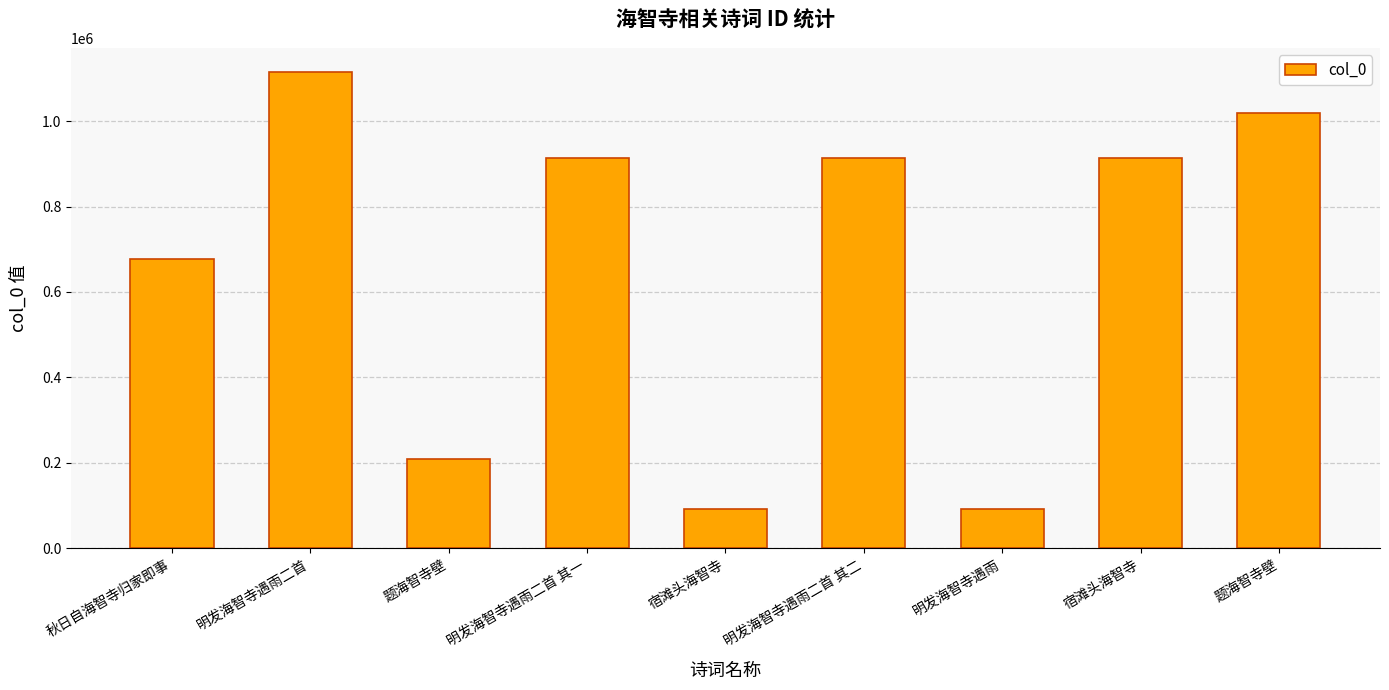

How many values are below 912925?

4